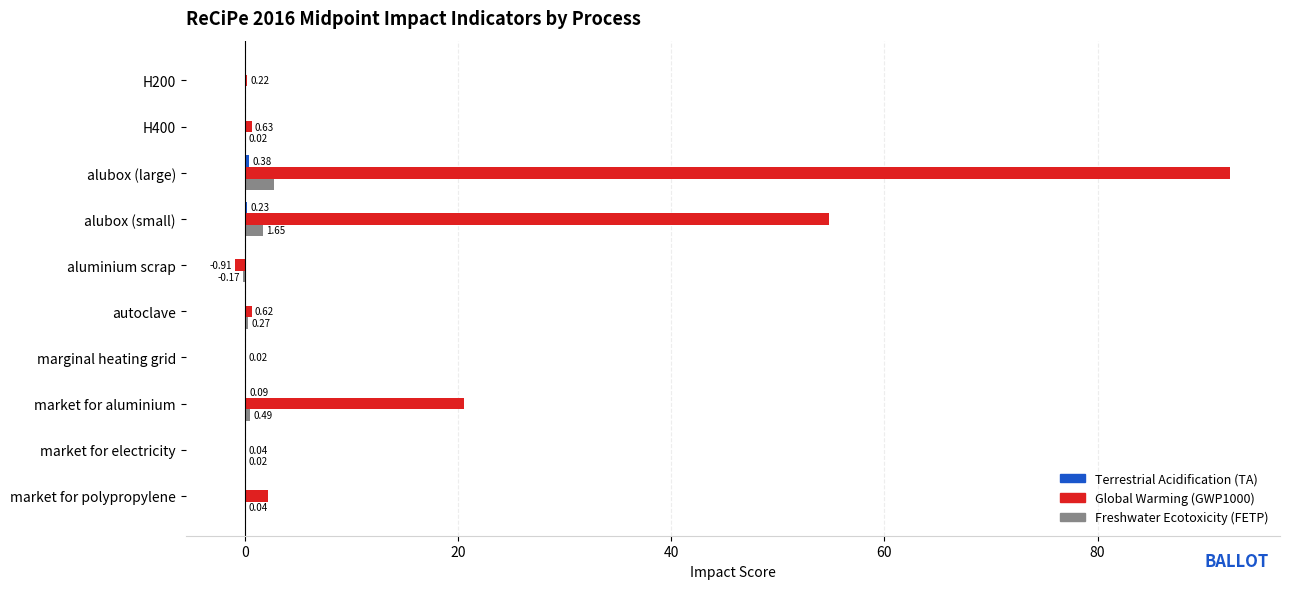

At which label does Global Warming (GWP1000) reach its peak?

alubox (large)